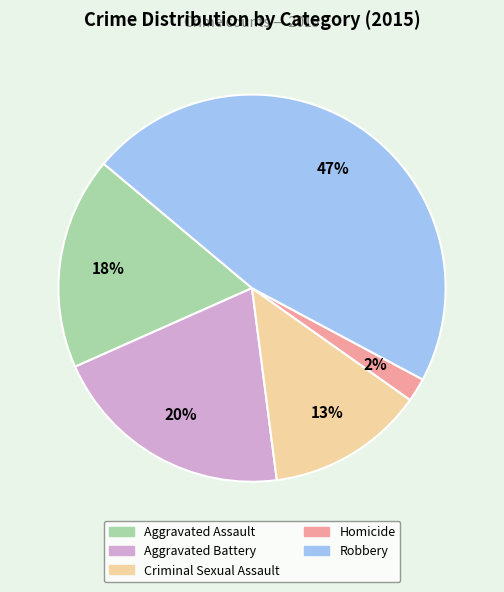

True or false: Criminal Sexual Assault accounts for 13% of the total.

True